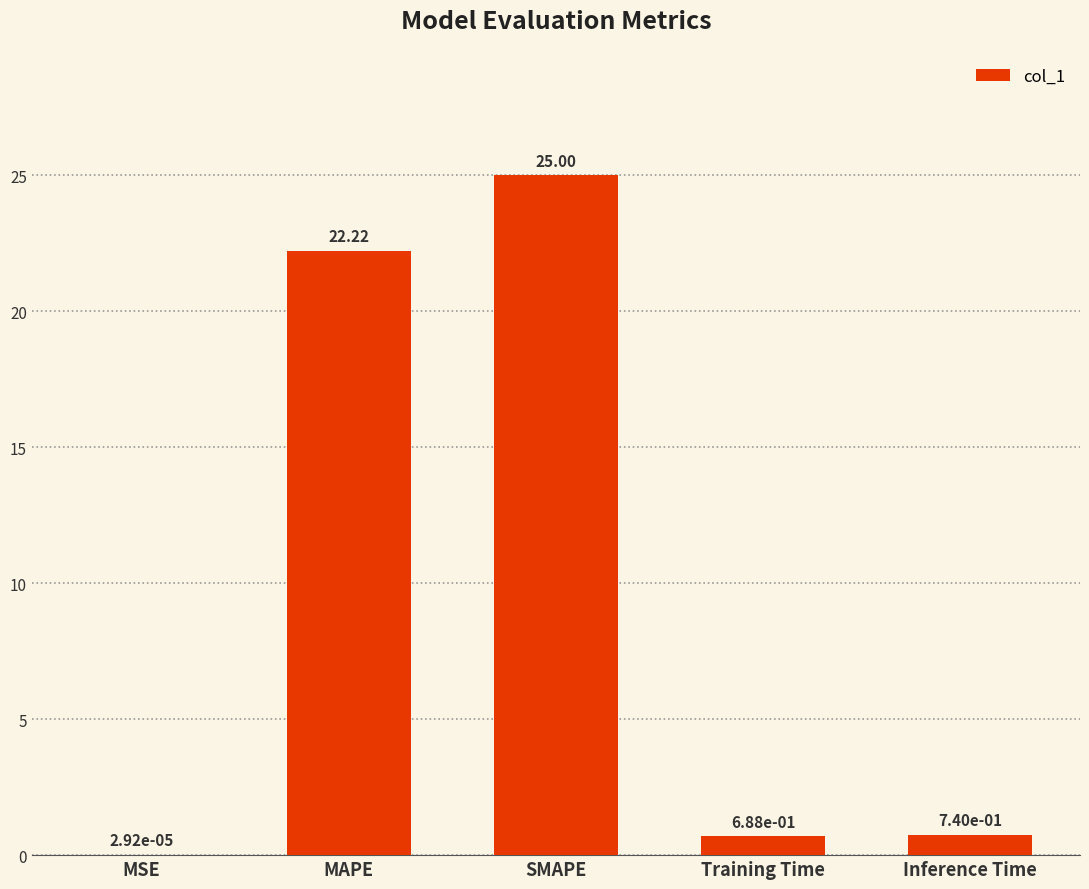

Which category has the highest value across all series?

SMAPE